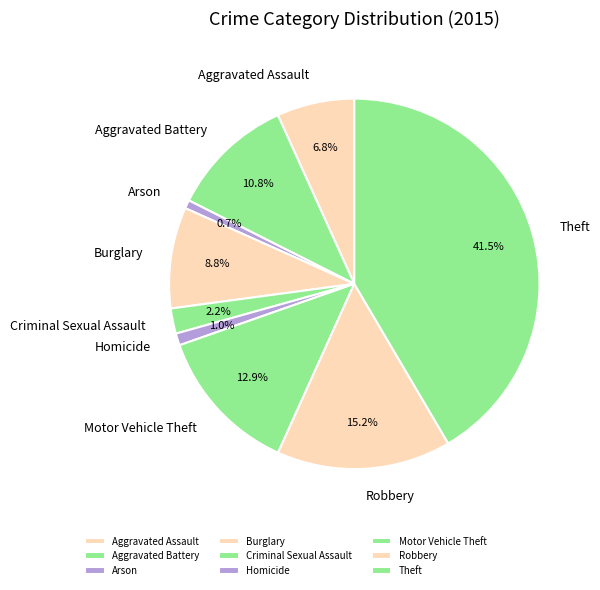

How many segments does this pie chart have?

9